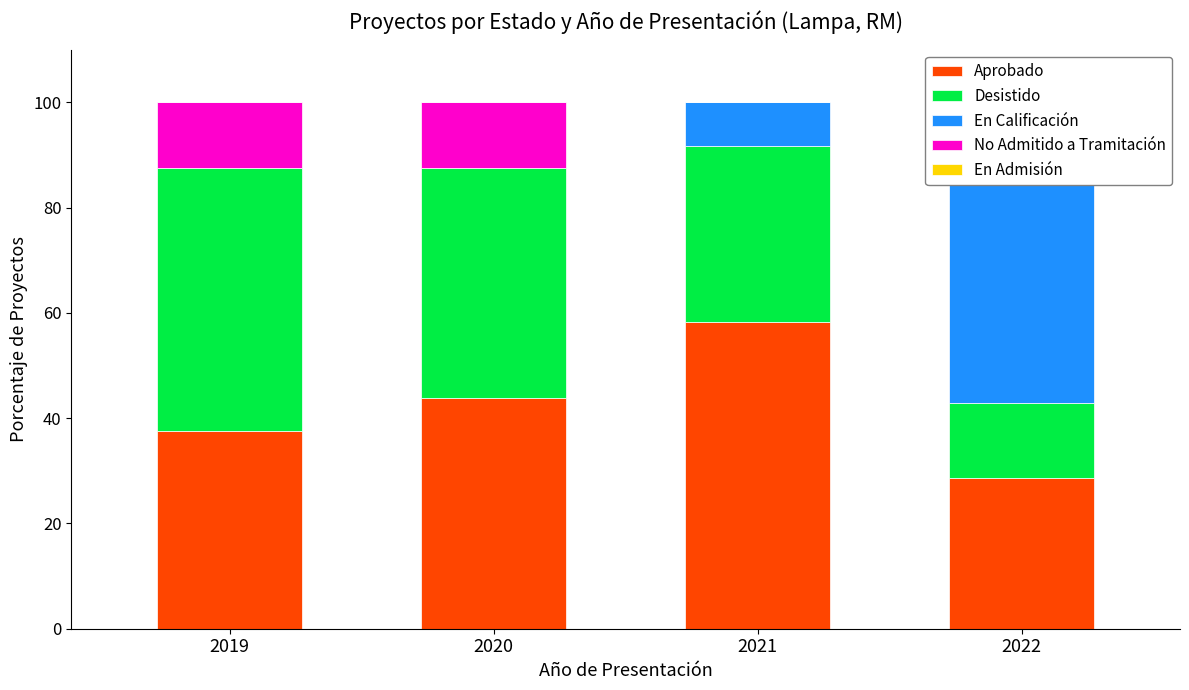

What is the value of the Desistido bar at the 3rd from the left?

33.3